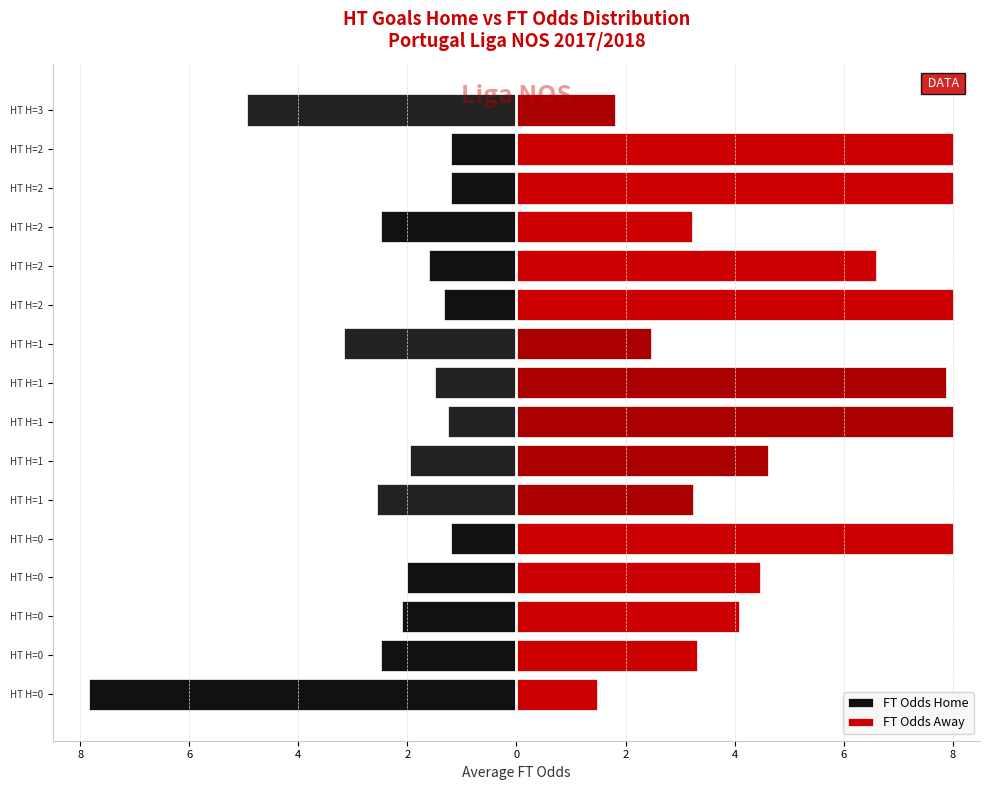

Rank the series by their maximum value, from highest to lowest.

FT Odds Away, FT Odds Home